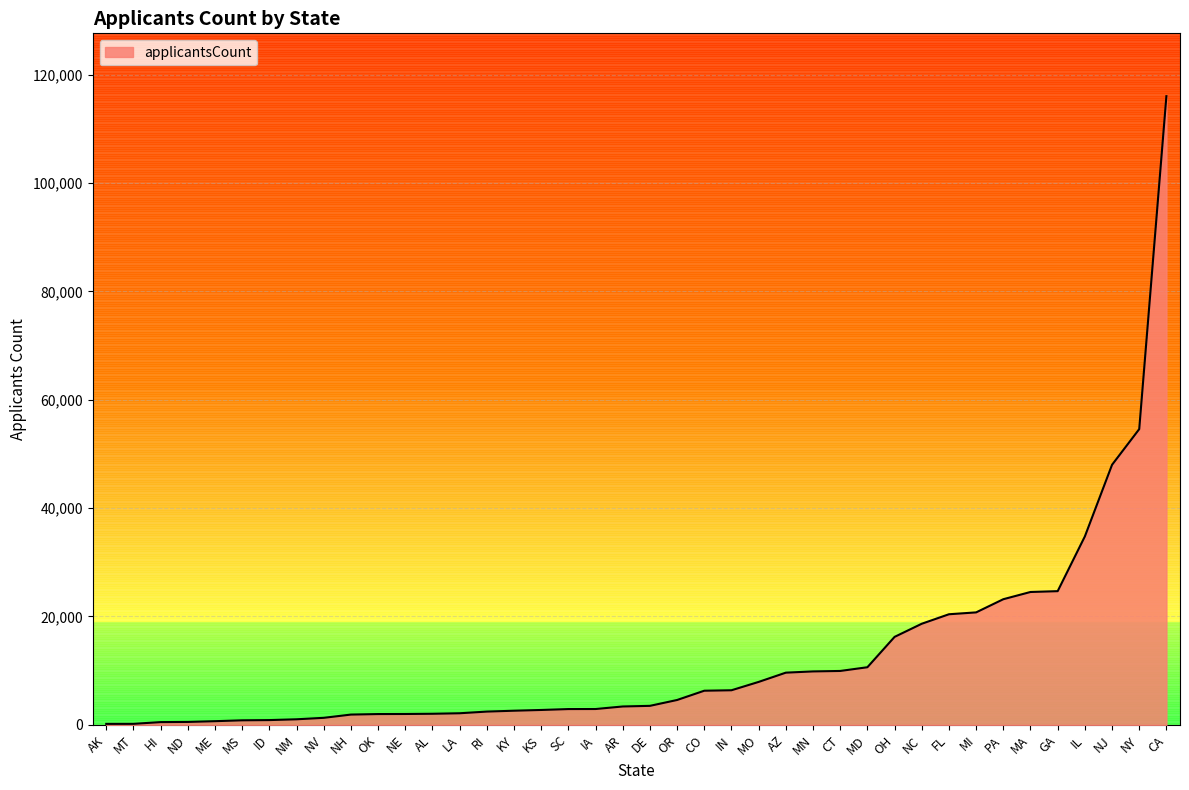

Does the chart have visible grid lines?

Yes